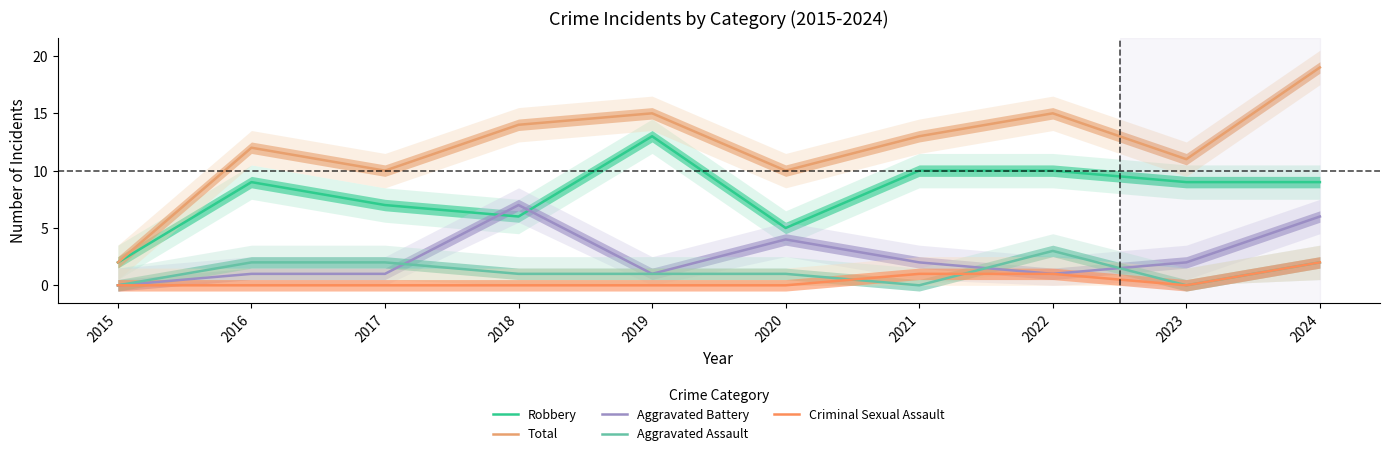

Which series has the widest spread of values?

Total